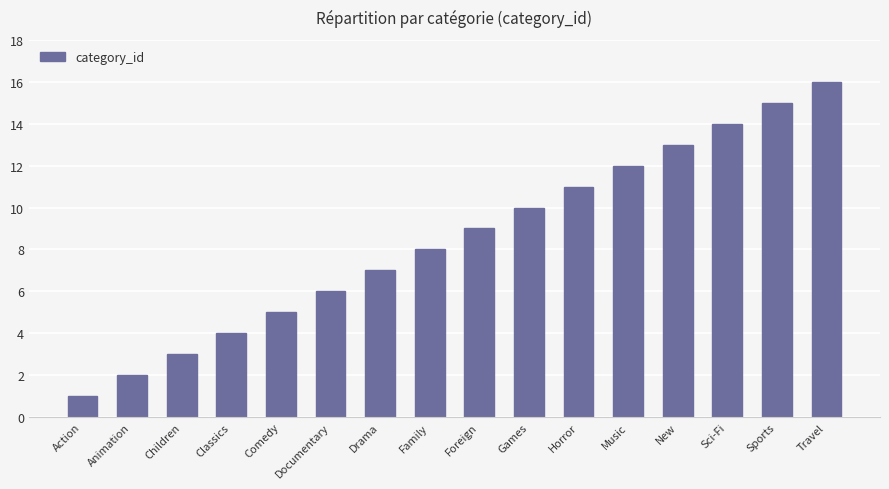

Between Sci-Fi and Documentary, which is larger?

Sci-Fi